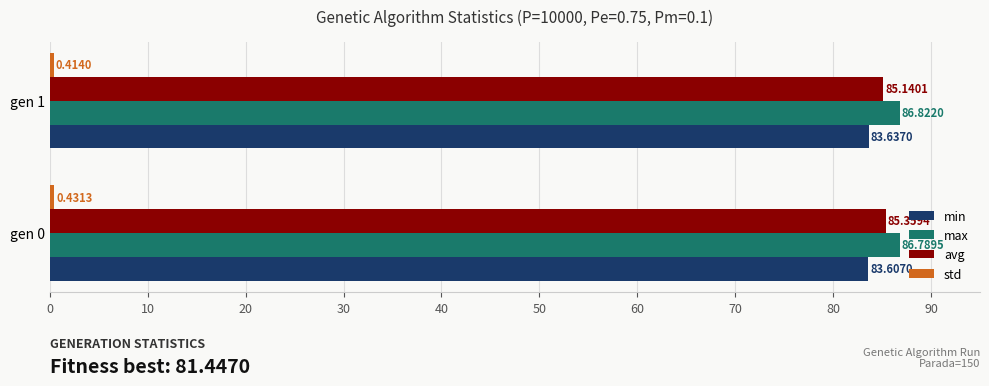

List the labels in order of min value, smallest first.

gen 0, gen 1